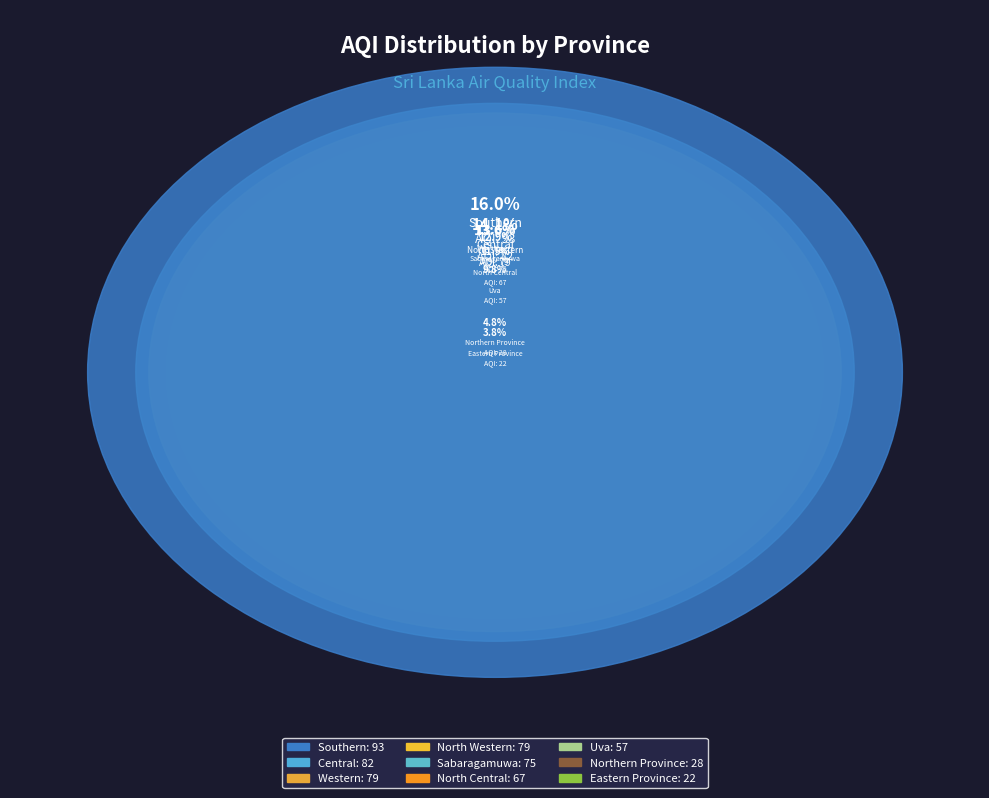

To the nearest percent, what is the combined percentage of North Central and Northern Province?

16%